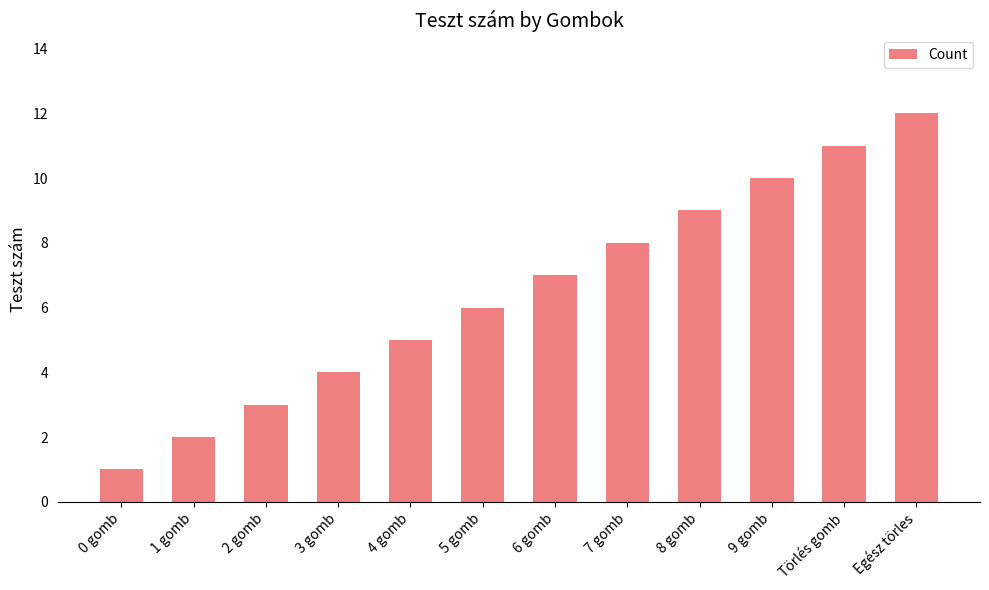

Reading left to right, transcribe all the data shown in this chart.

1	2	3	4	5	6	7	8	9	10	11	12